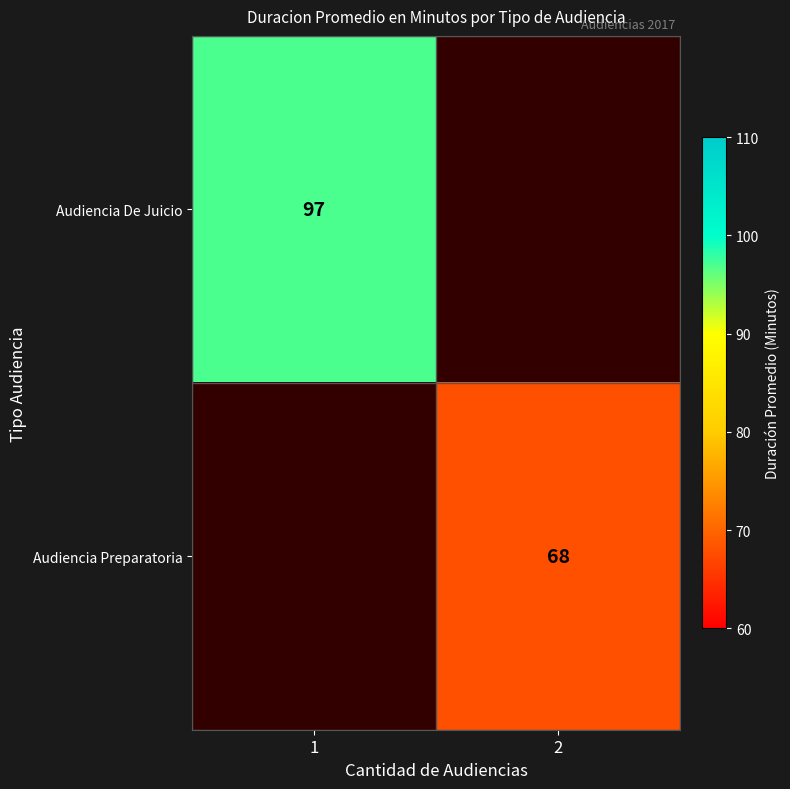

Is it true that Audiencia Preparatoria equals 68 at 2?

True